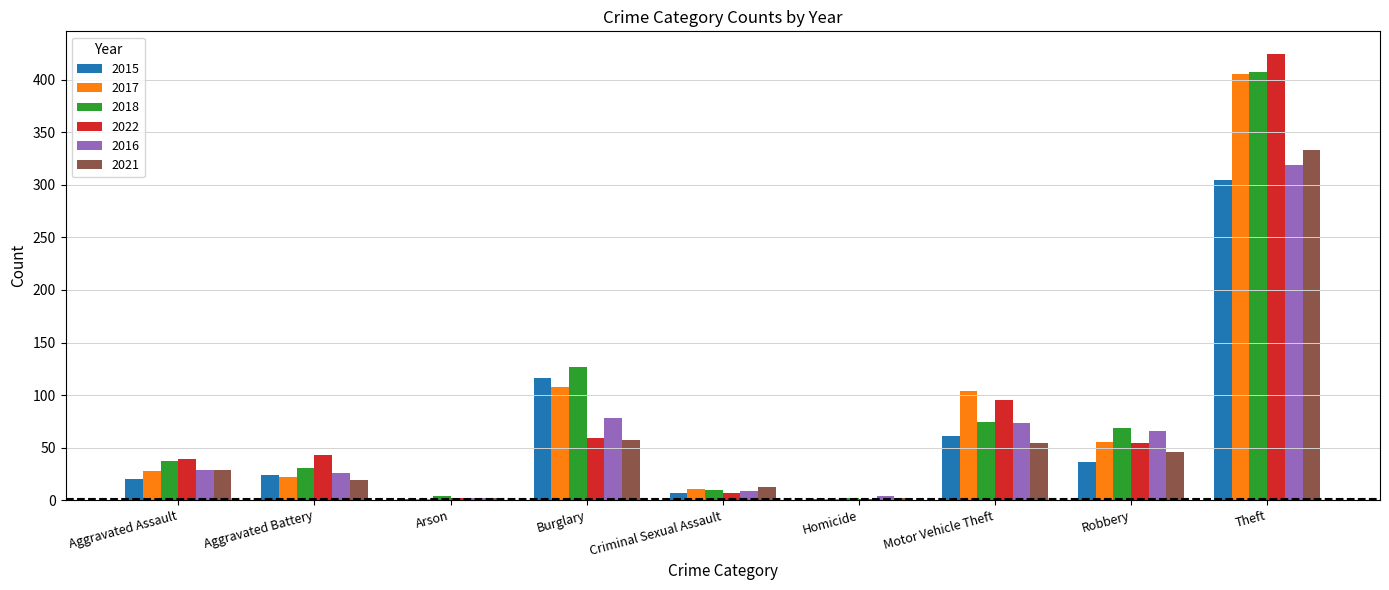

At which label does 2016 reach its peak?

Theft